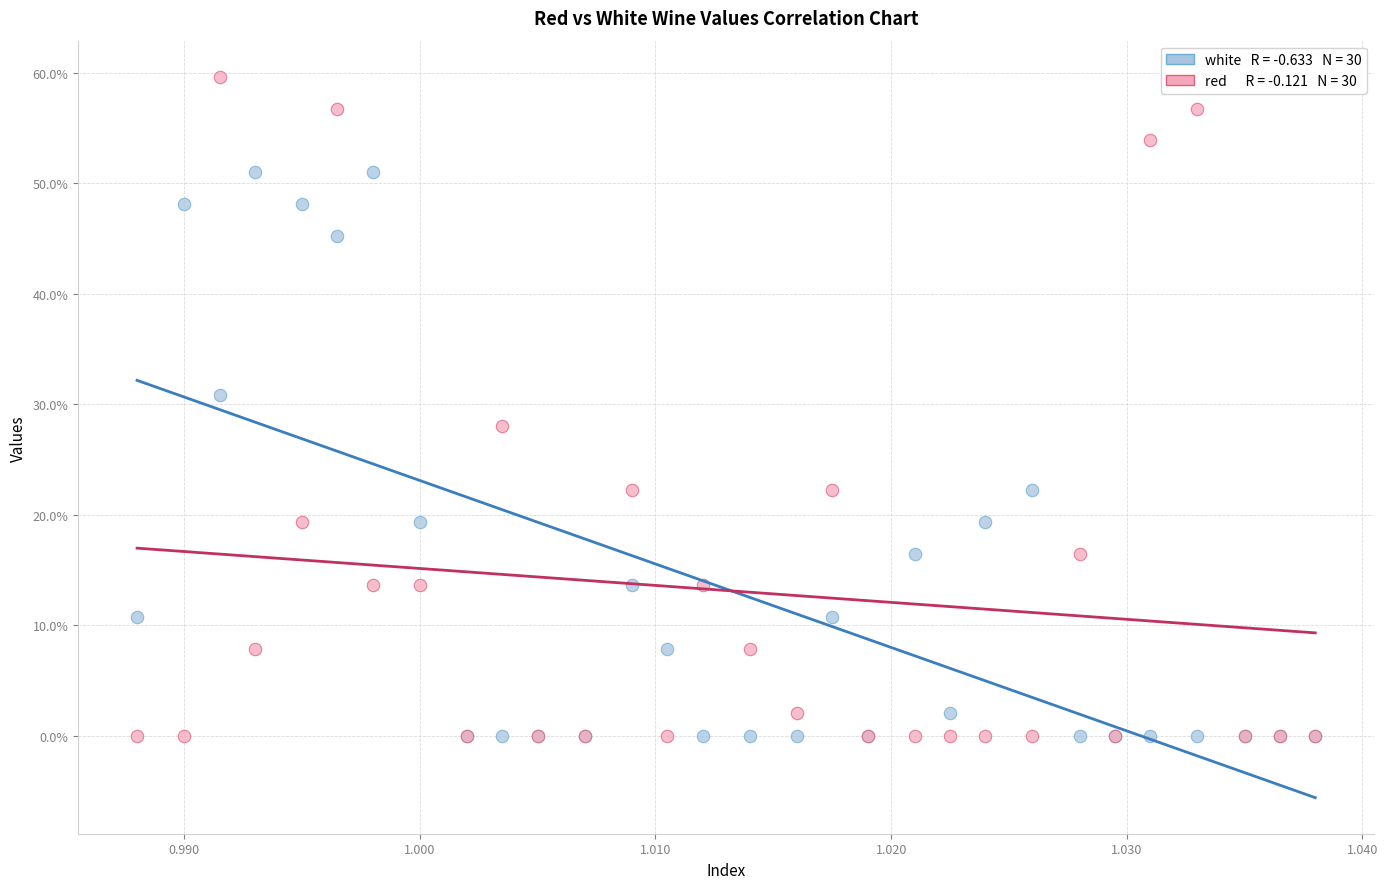

Across all series, what Y value is closest to 29?

28.0